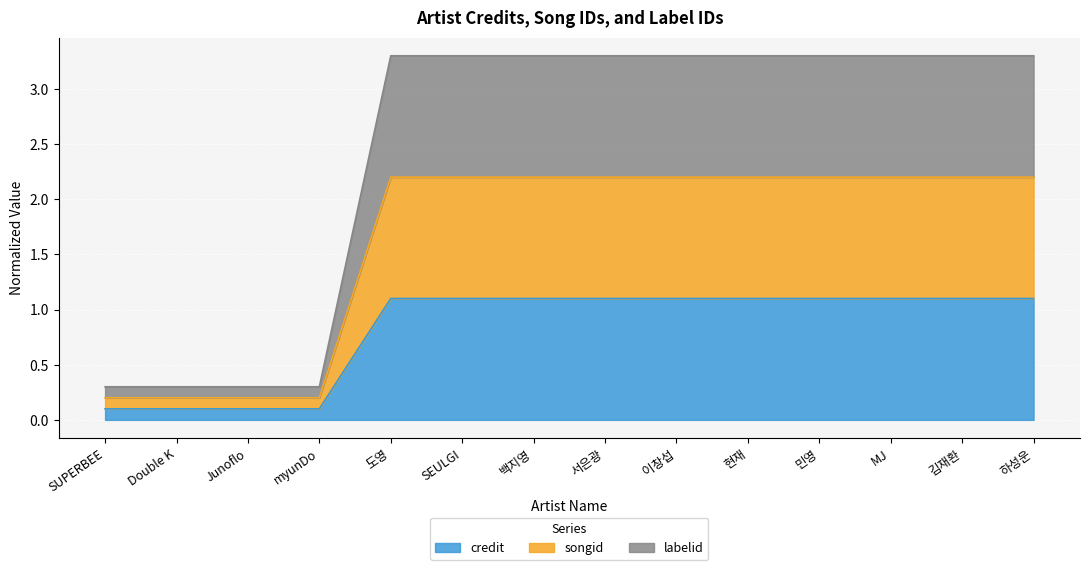

What is the label of the 8th point from the right?

백지영